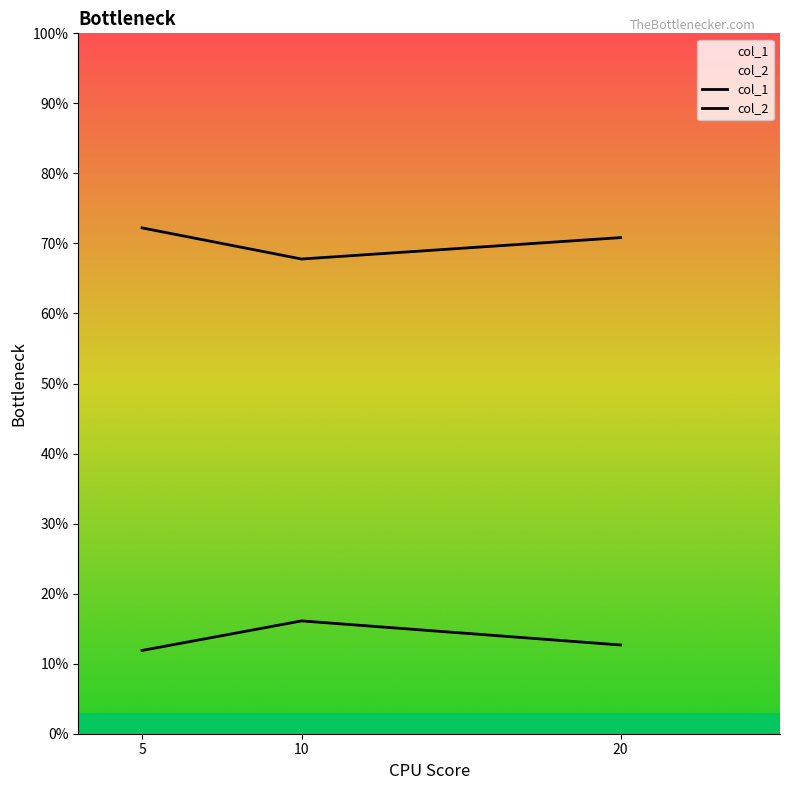

Is this an area chart (filled region under the line)?

No